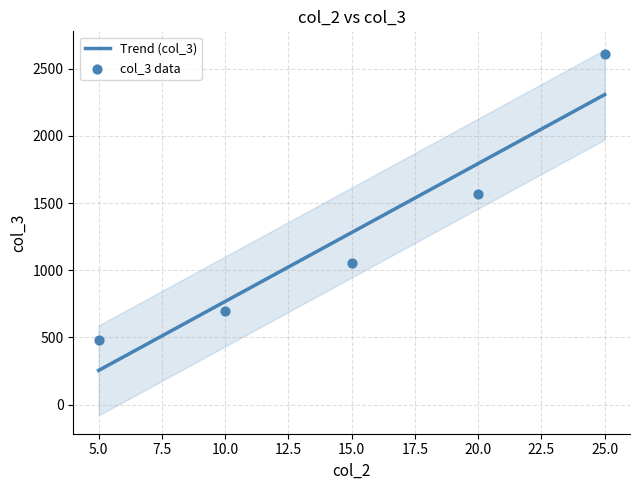

Approximately how many times larger is the value at 20 compared to 10?

2.3